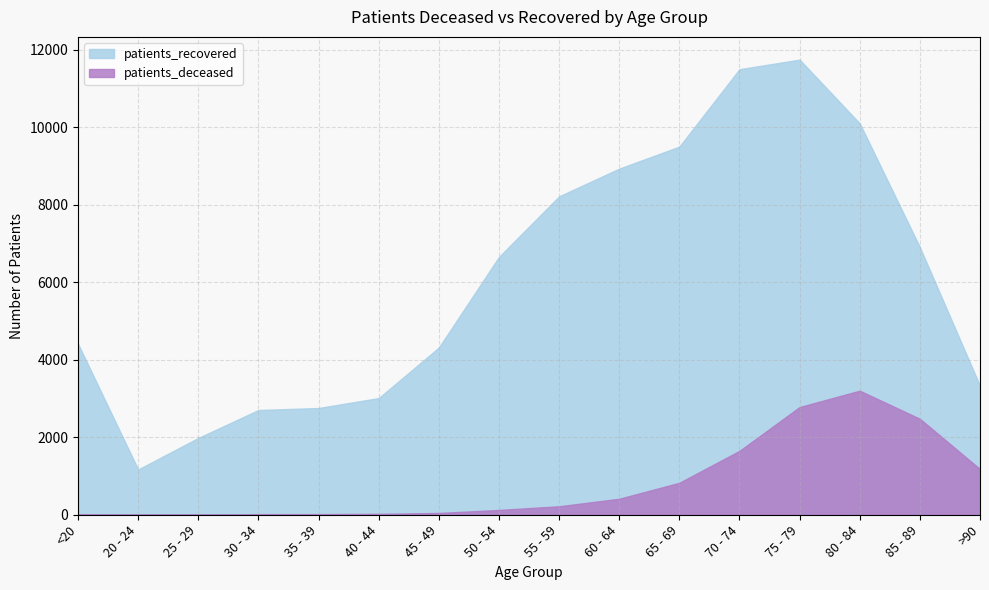

Which series has the largest total across all categories?

patients_recovered